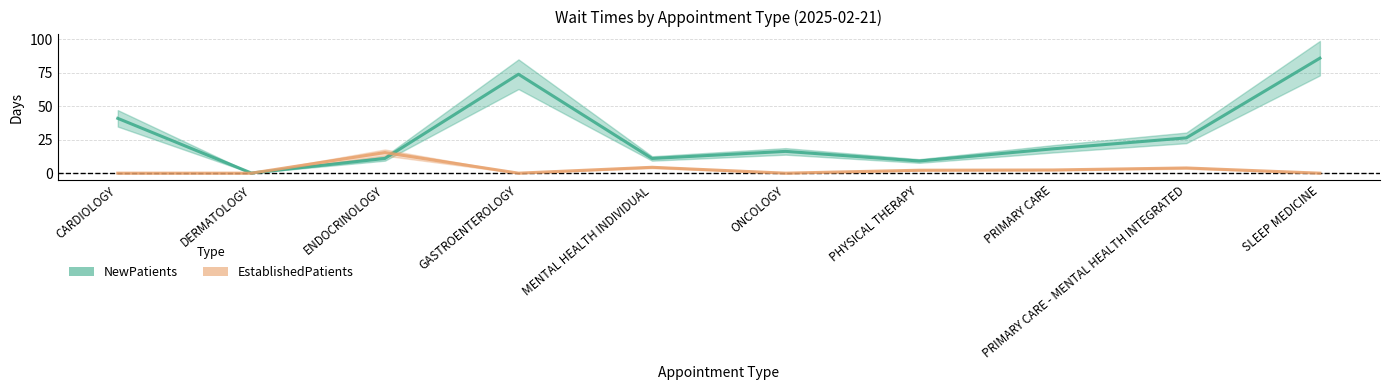

List the series in order of their overall mean, highest first.

NewPatients, EstablishedPatients